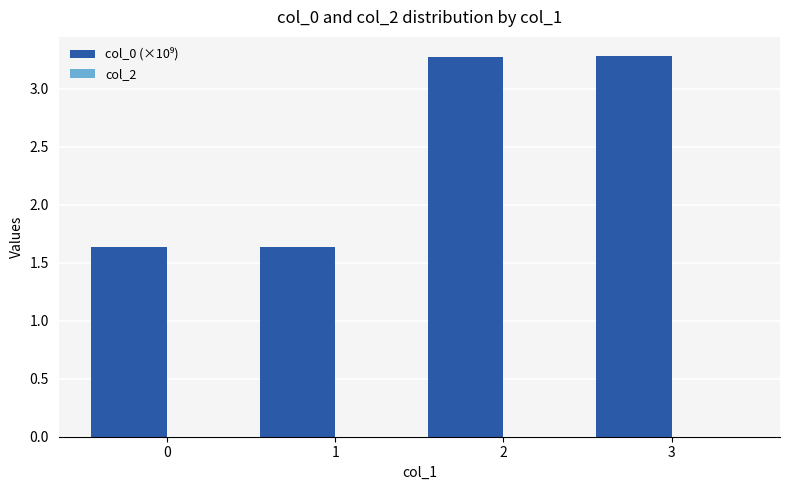

What is the ratio of the value at 0 to the value at 3?

0.5